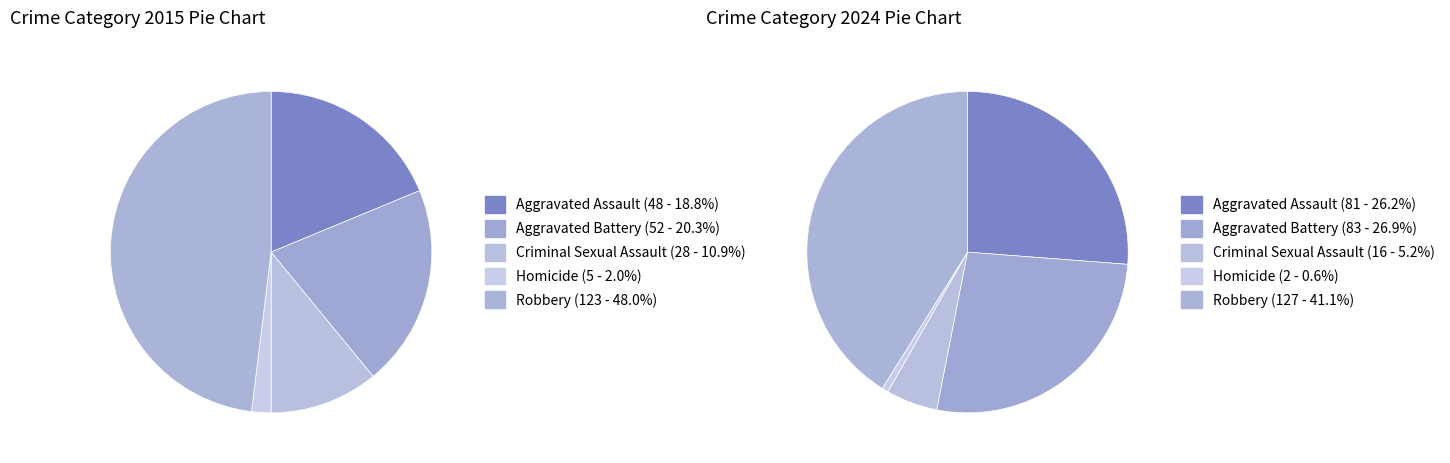

To the nearest percent, what is the difference between the largest and smallest slice percentages?

40%